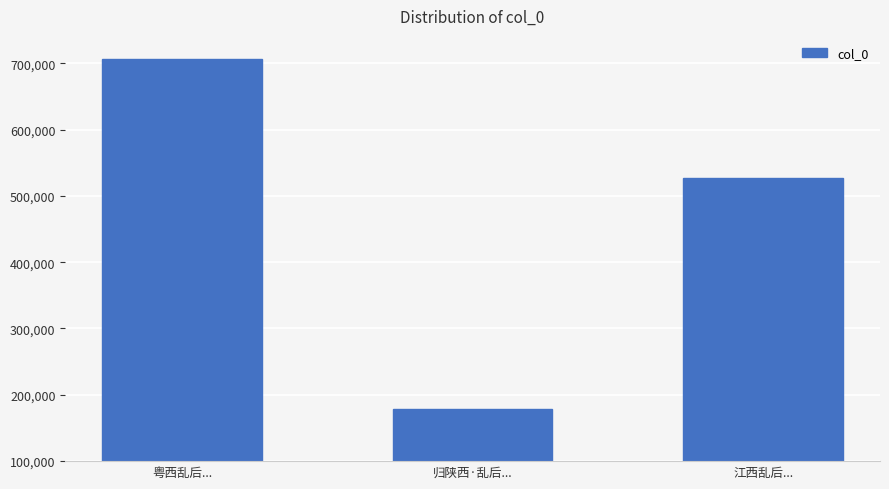

Rank the categories by value from lowest to highest.

归陕西·乱后..., 江西乱后..., 粤西乱后...